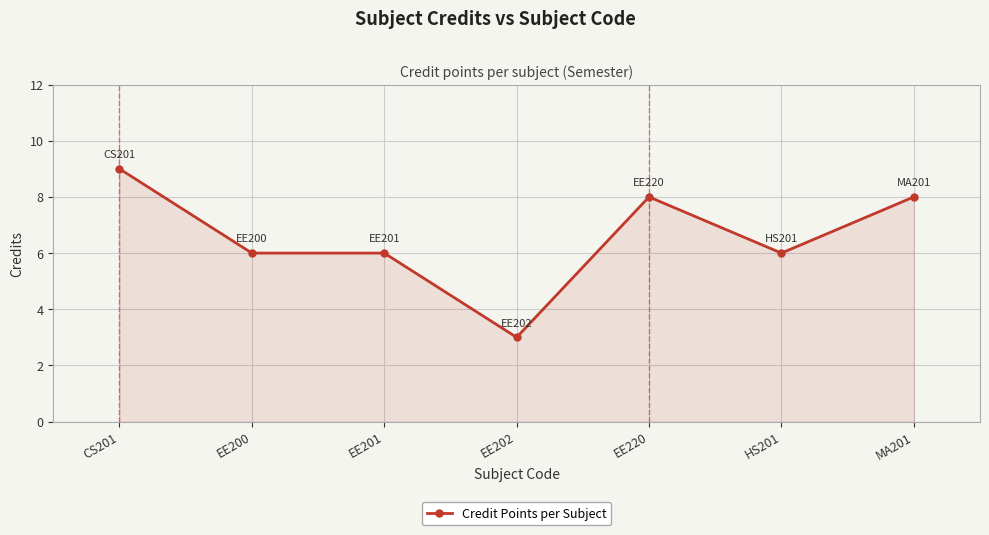

Does the chart have visible grid lines?

Yes